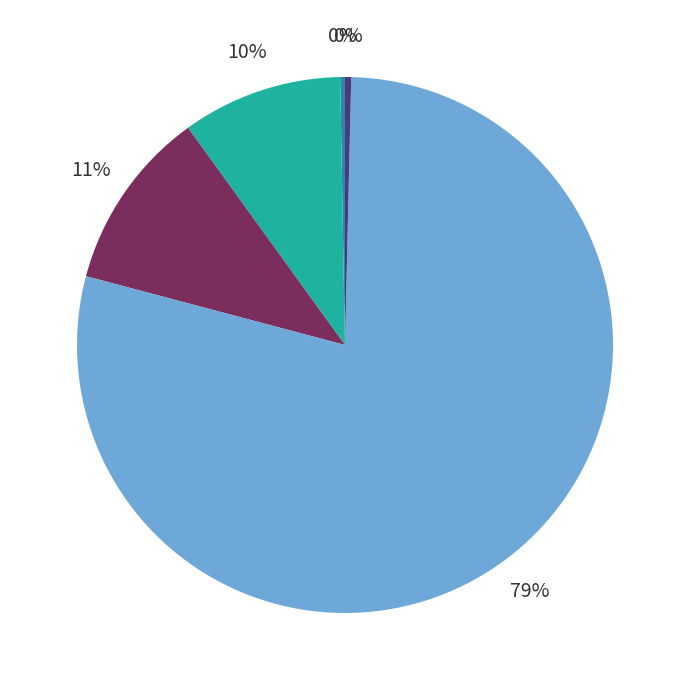

Is there a majority slice in this chart?

Yes